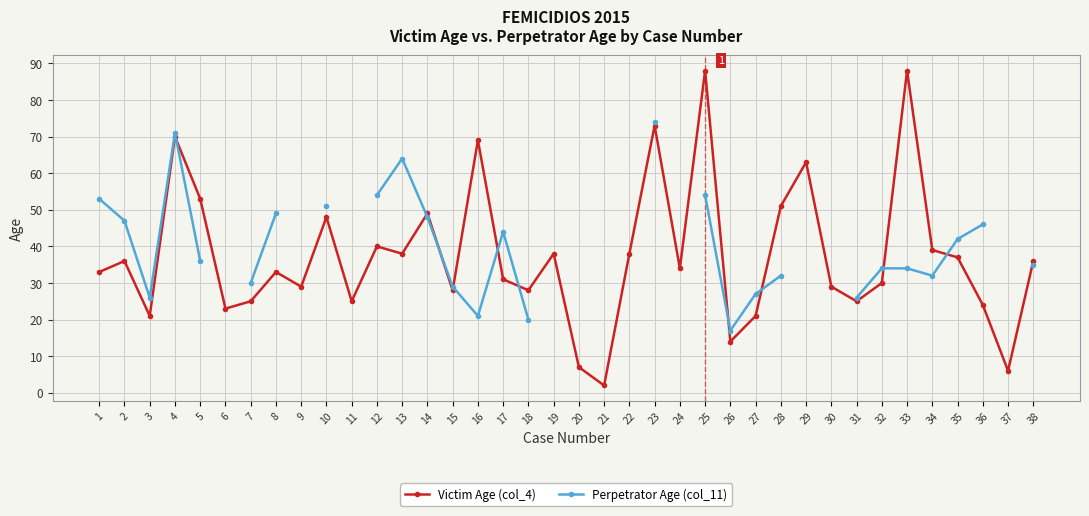

In Perpetrator Age (col_11), how many points are lower than both neighbors (excluding endpoints)?

4